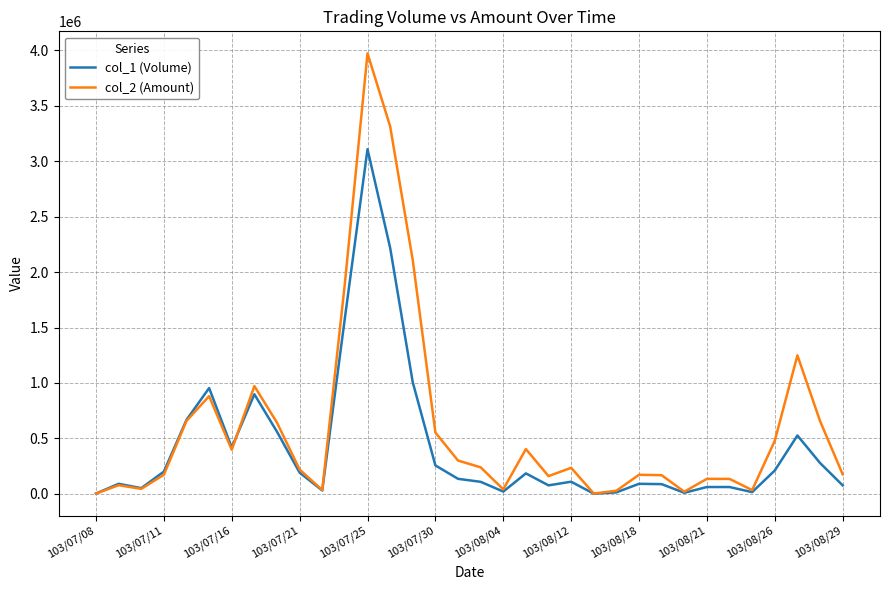

Which series has the largest total across all categories?

col_2 (Amount)